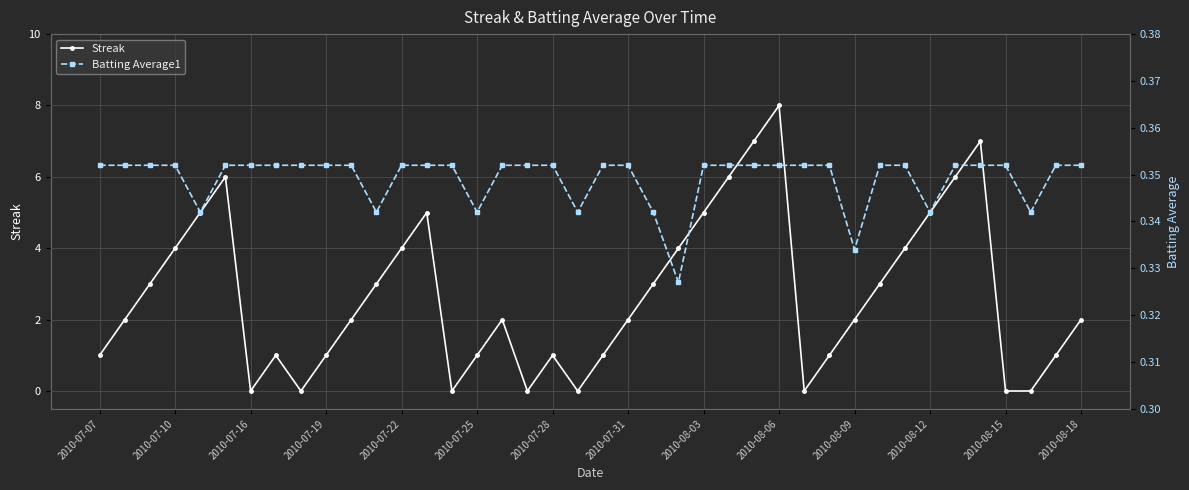

What is the maximum value for Streak?

8